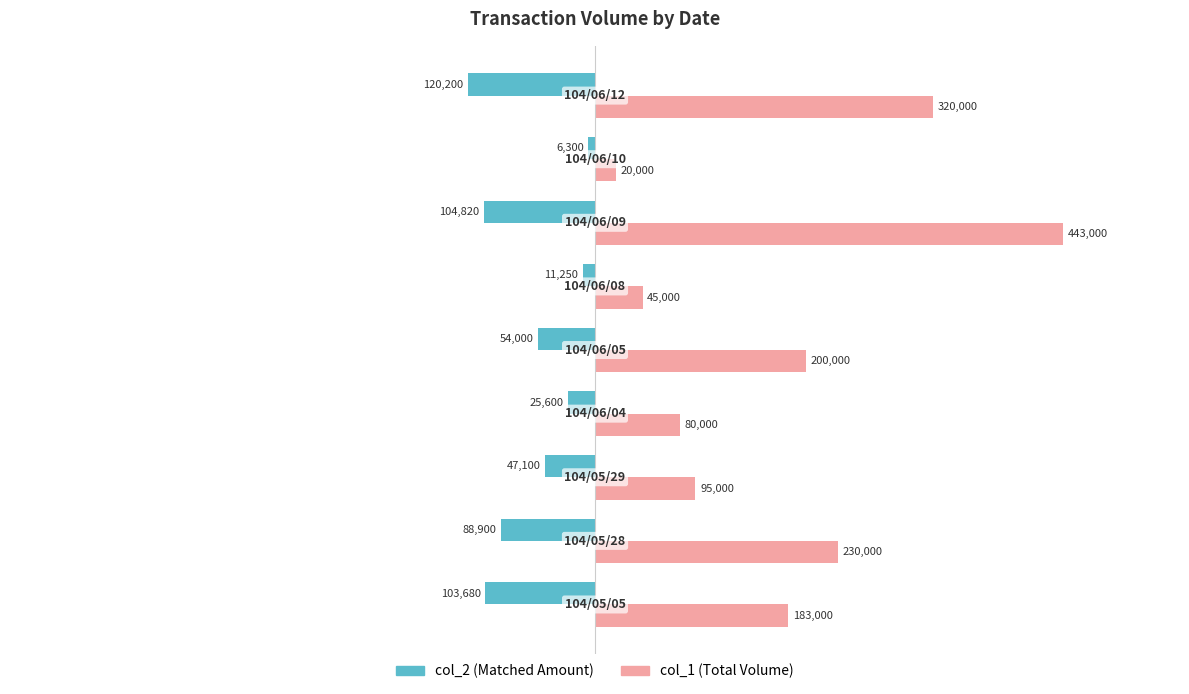

How many data points in col_2 (Matched Amount) are less than -54000?

4